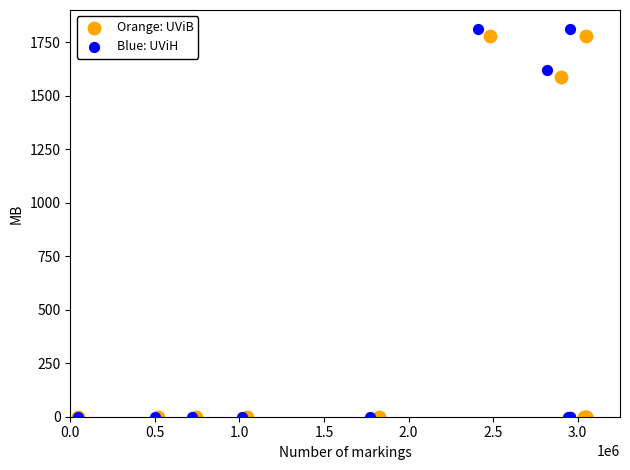

Which series has the widest spread of Y values?

Blue: UViH